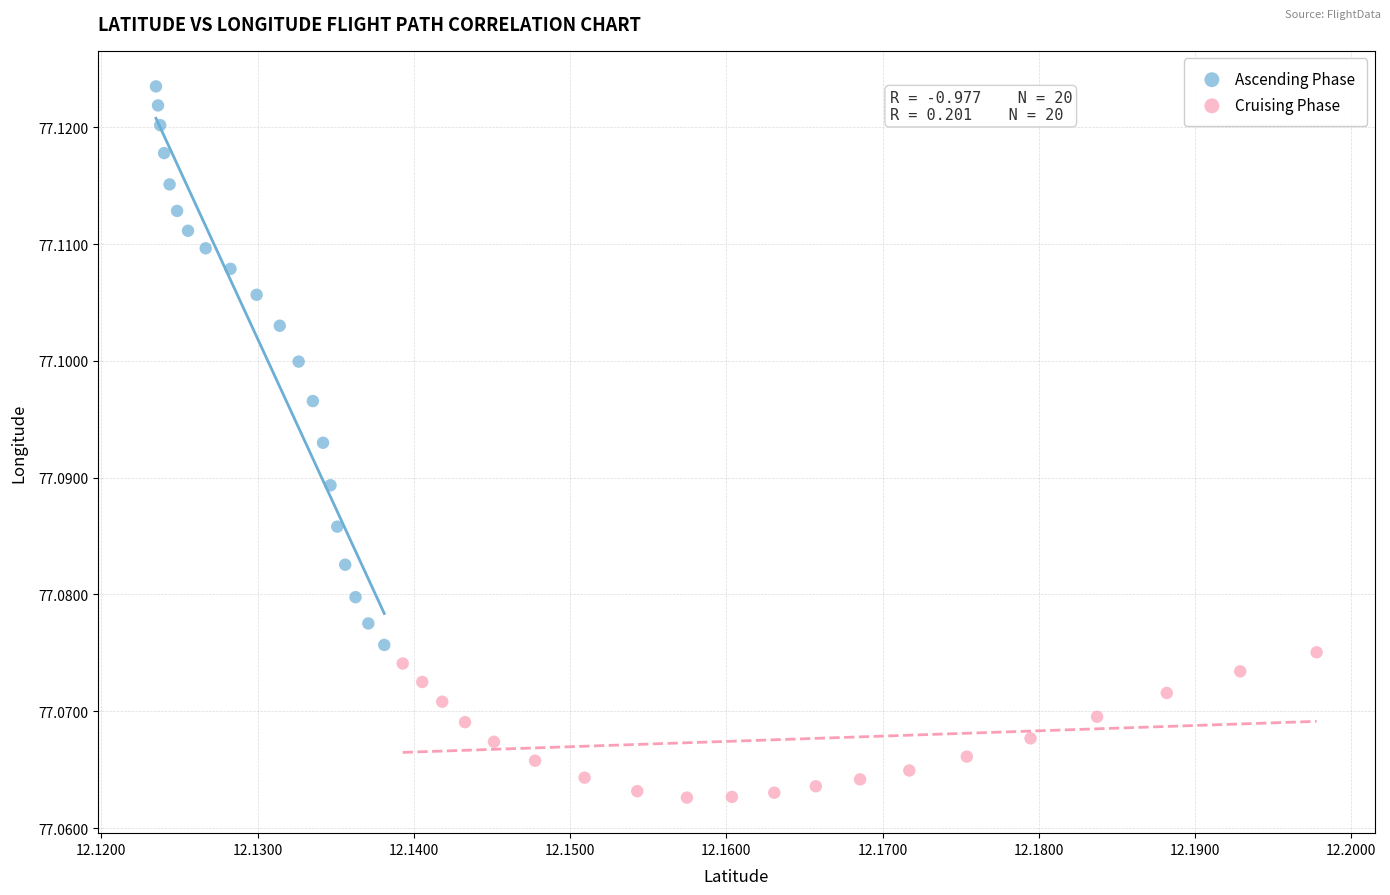

What are all the series names shown in the legend?

Ascending Phase, Cruising Phase